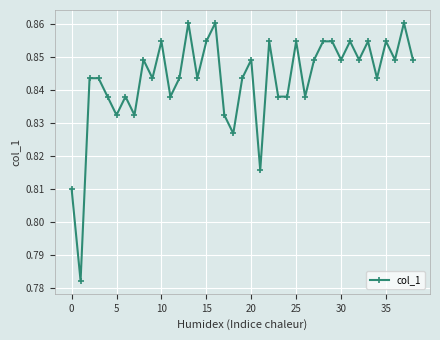

What is the sum of all values?

32.9